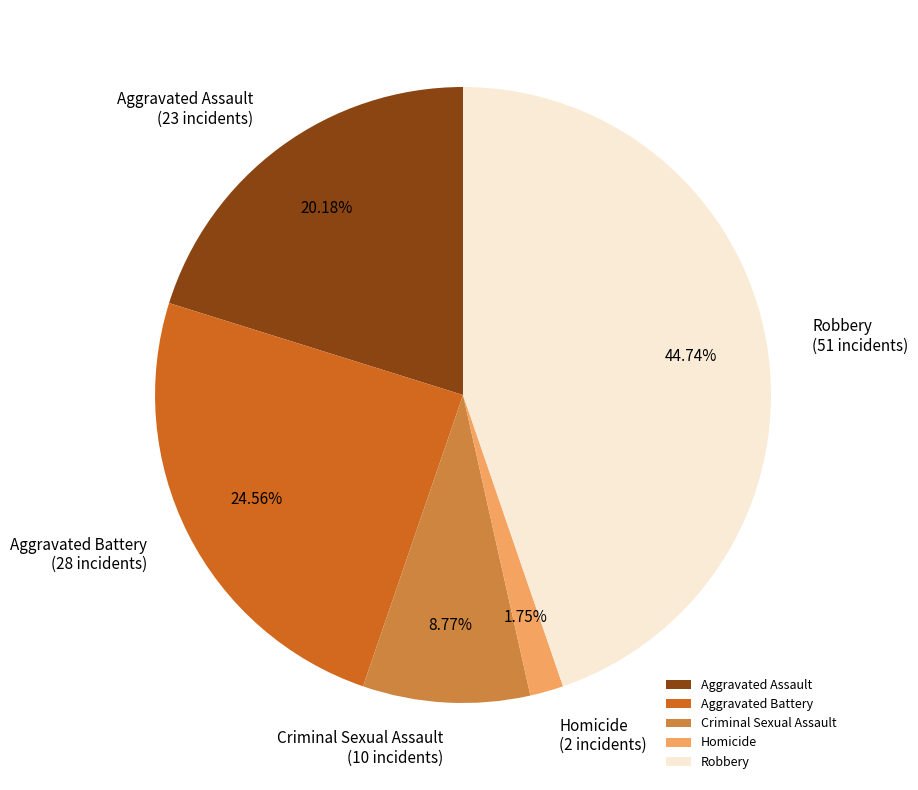

What is the smallest slice in the pie chart?

Homicide